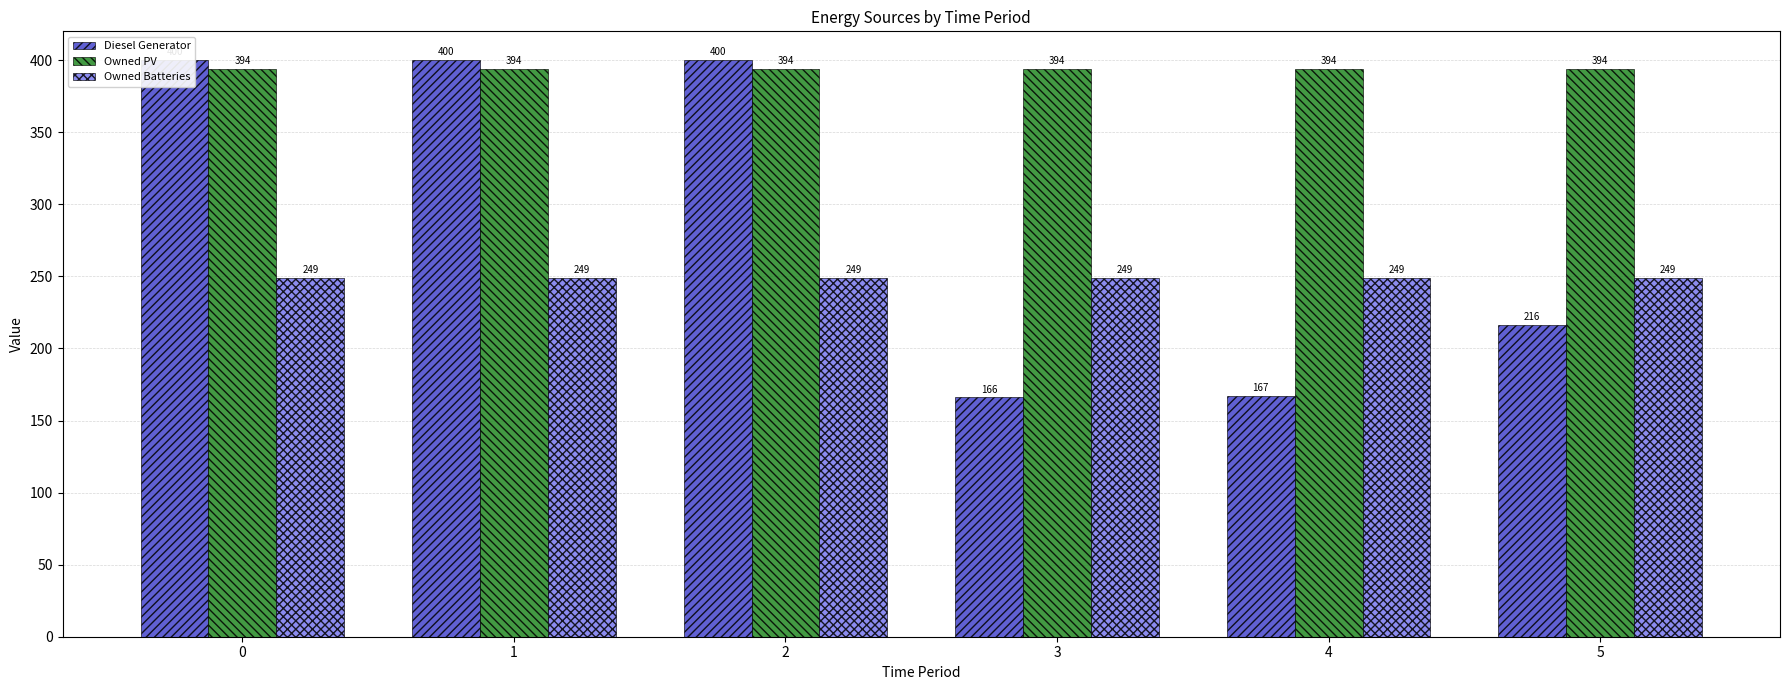

What is the lowest value of the Owned PV series?

394